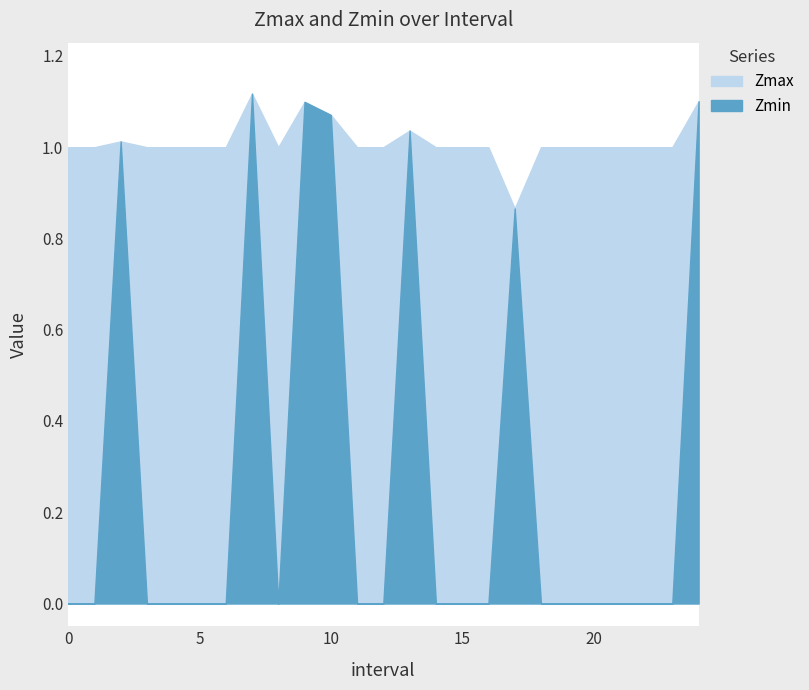

Where is the first local minimum for Zmax?

8